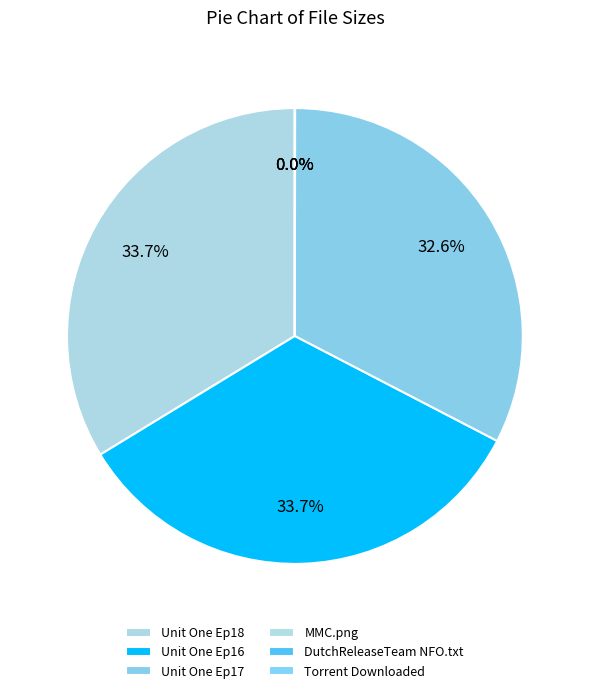

To the nearest percent, what is the difference between the Unit One Ep17 and Torrent Downloaded slice percentages?

33%